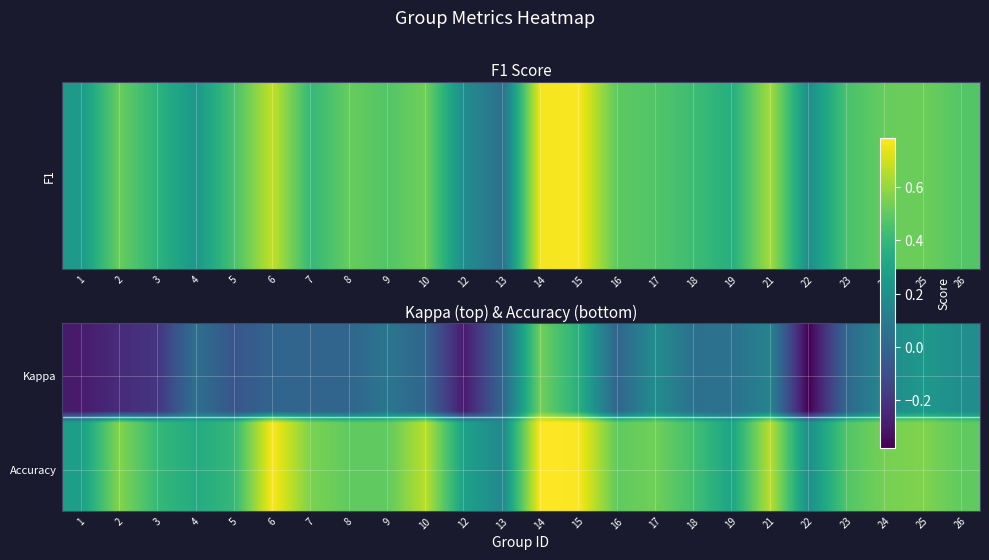

Between 25 and 1, which is larger?

25